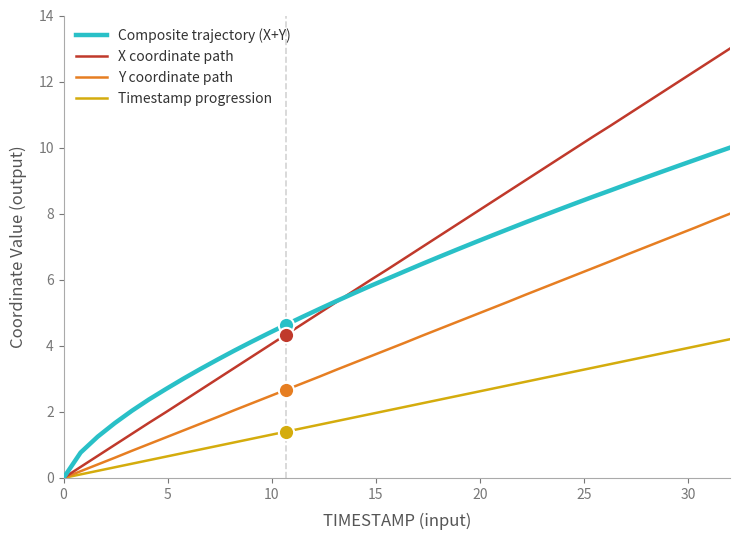

List the series in order of their peak value, highest first.

X coordinate path, Composite trajectory (X+Y), Y coordinate path, Timestamp progression